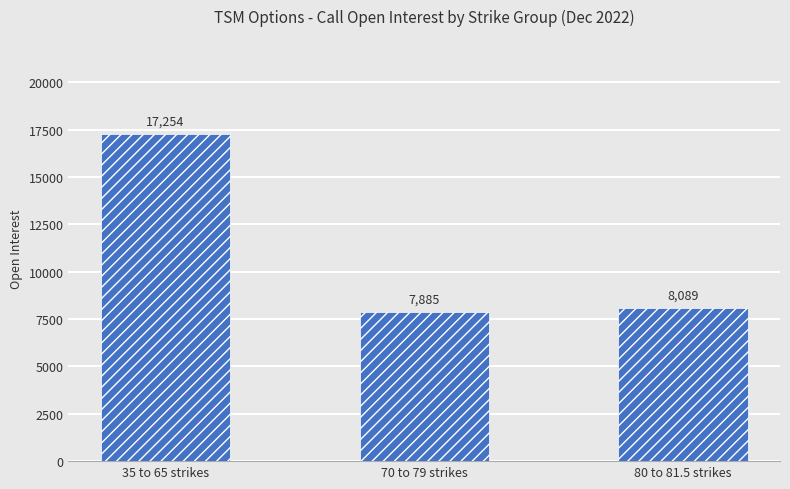

What is the maximum value shown in the chart?

17254